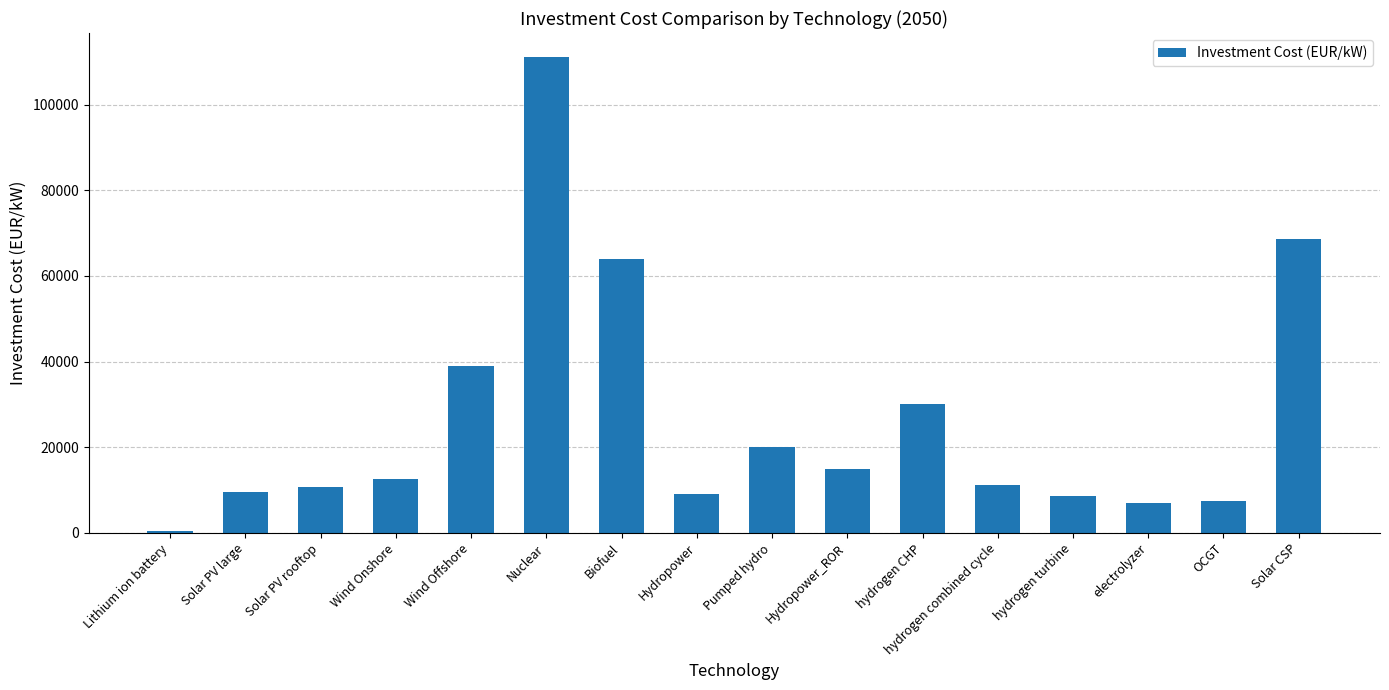

How many series are shown in this chart?

1